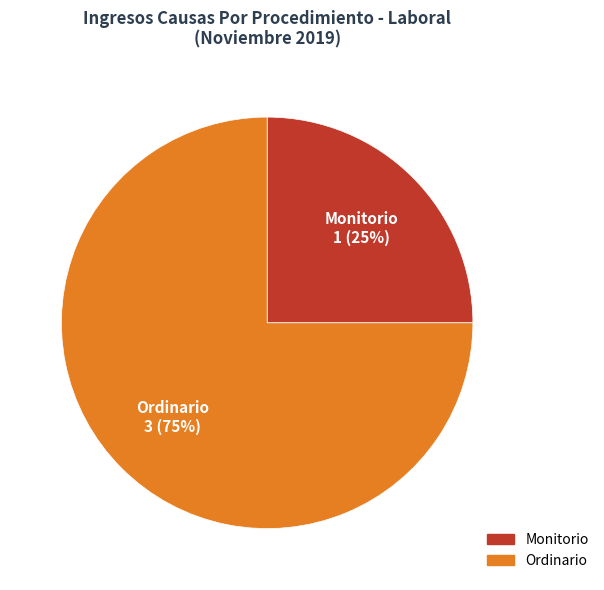

What is the smallest slice in the pie chart?

Monitorio